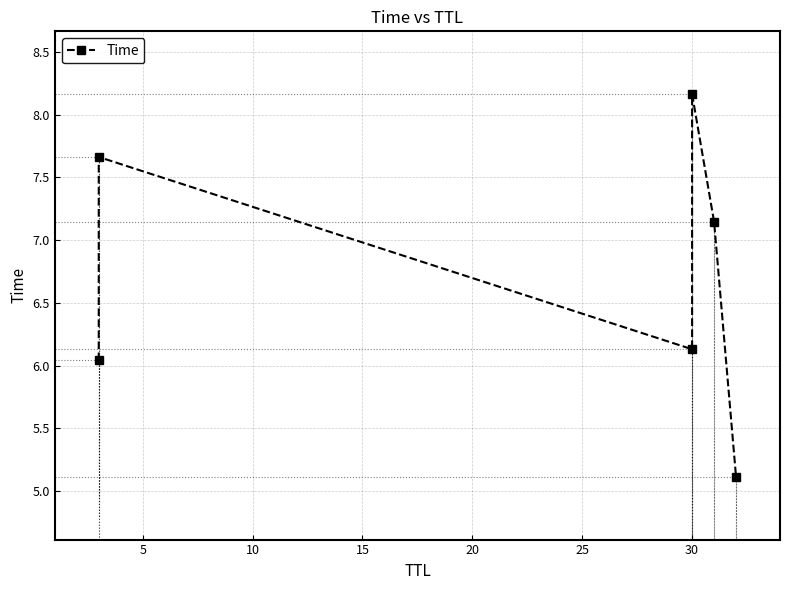

What is the difference between the second highest and second lowest values?

1.6